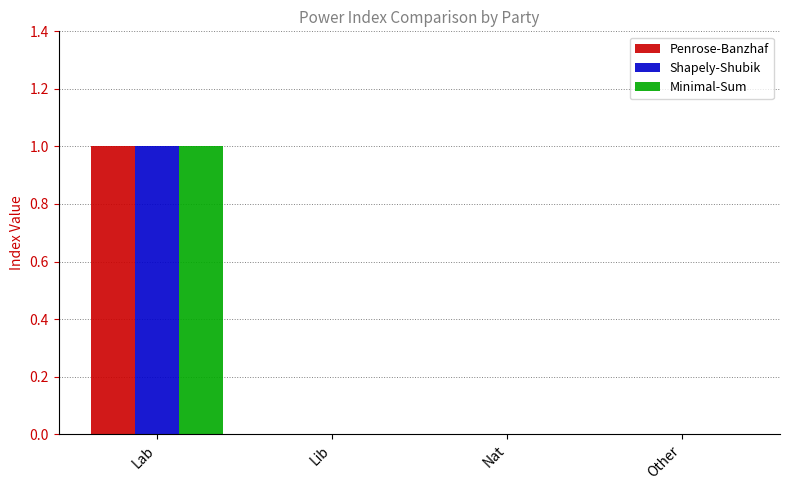

How many groups of bars are there?

4